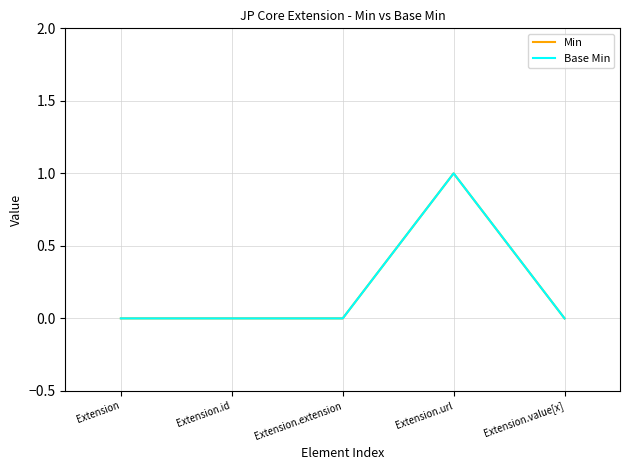

Does the chart have visible grid lines?

Yes